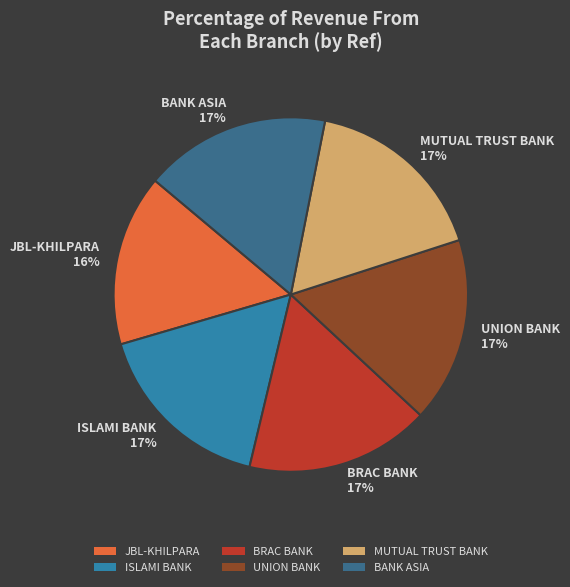

Count the number of slices in the pie.

6